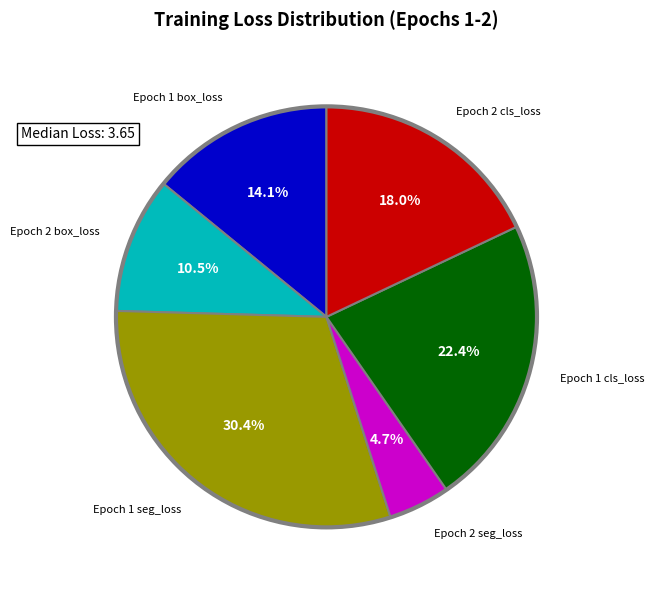

How many segments does this pie chart have?

6